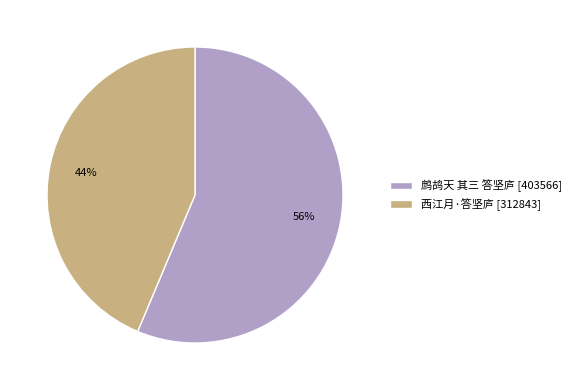

To the nearest percent, what is the average slice percentage?

50%